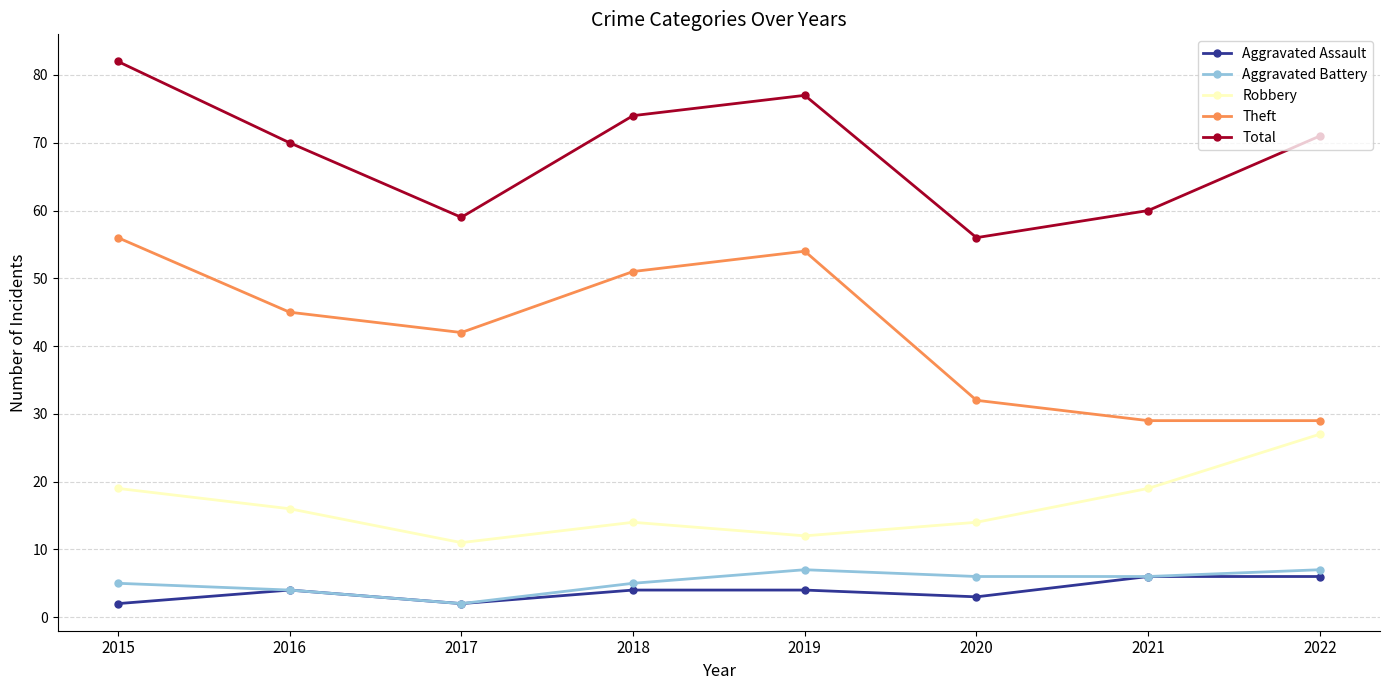

Count the Robbery values in the range 14 to 19.

5